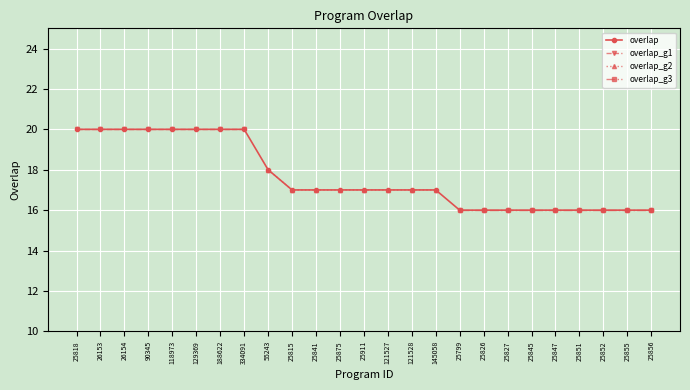

Which has a higher value, 25851 or 26154?

26154